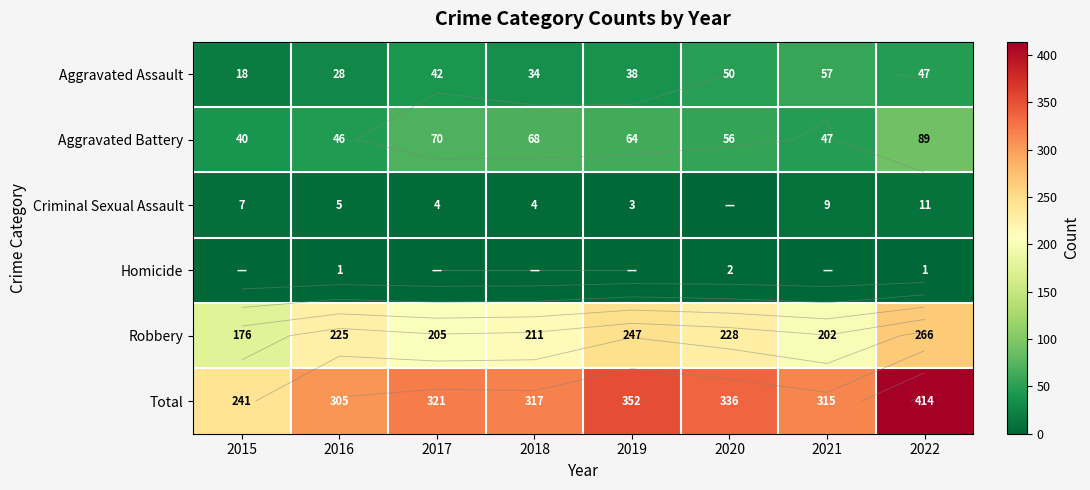

Between 2016 and 2021, which series saw the biggest shift?

Aggravated Assault